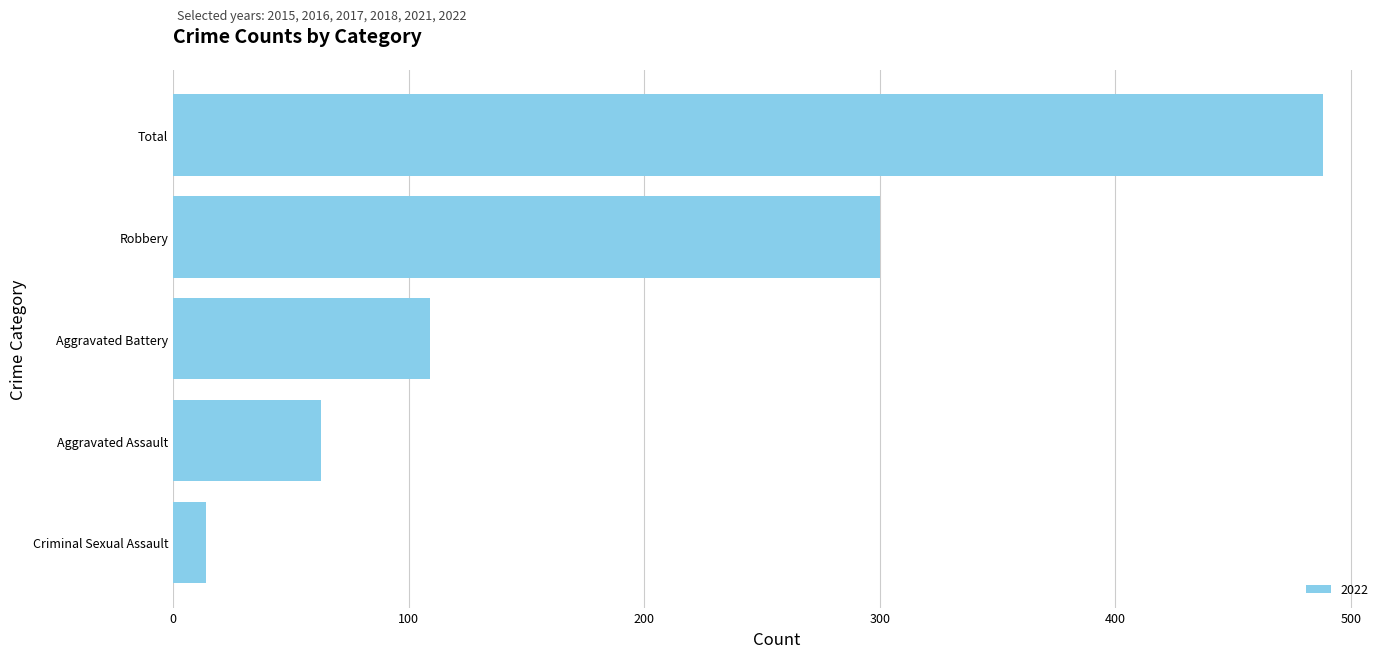

Does the chart contain any negative values?

No